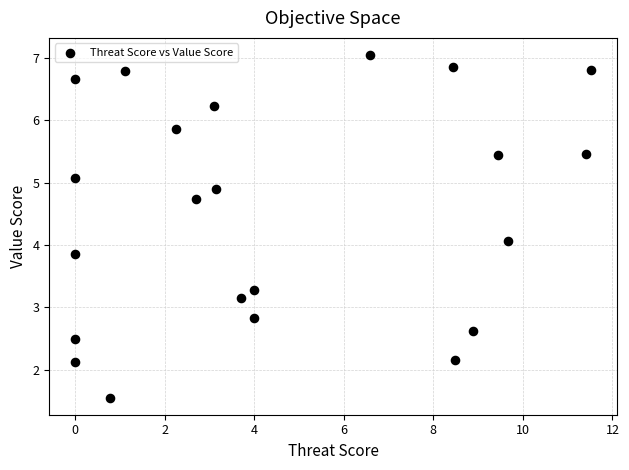

What is the range of X values (max minus min)?

11.5